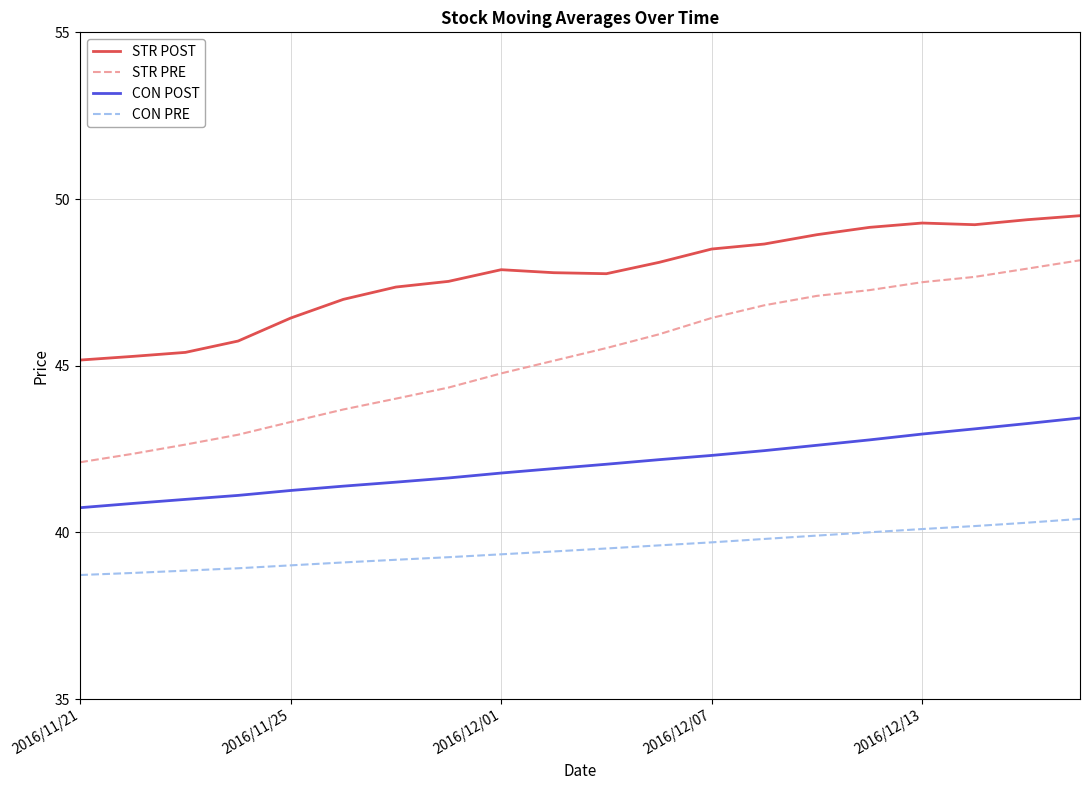

List the series in order of their peak value, highest first.

STR POST, STR PRE, CON POST, CON PRE